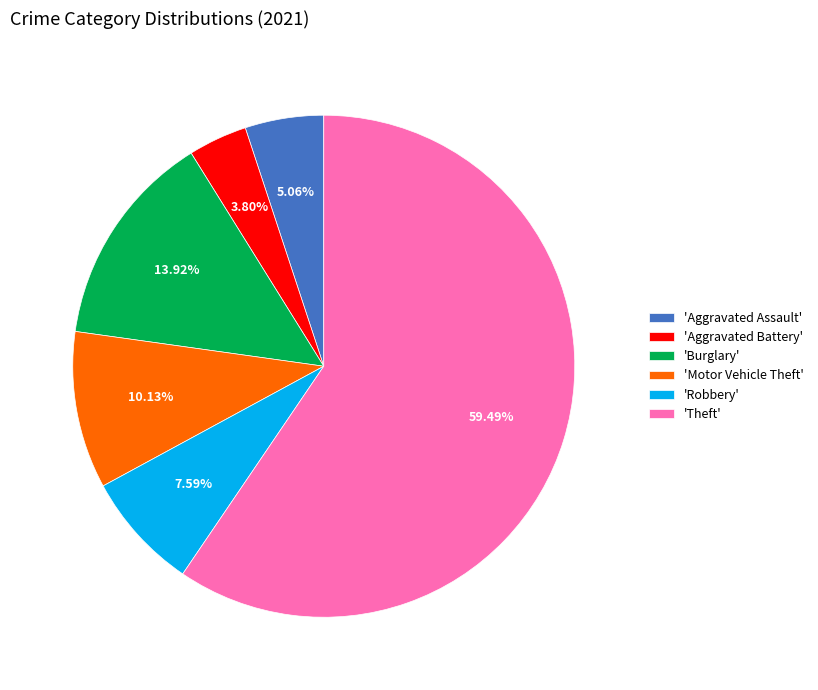

How many segments does this pie chart have?

6